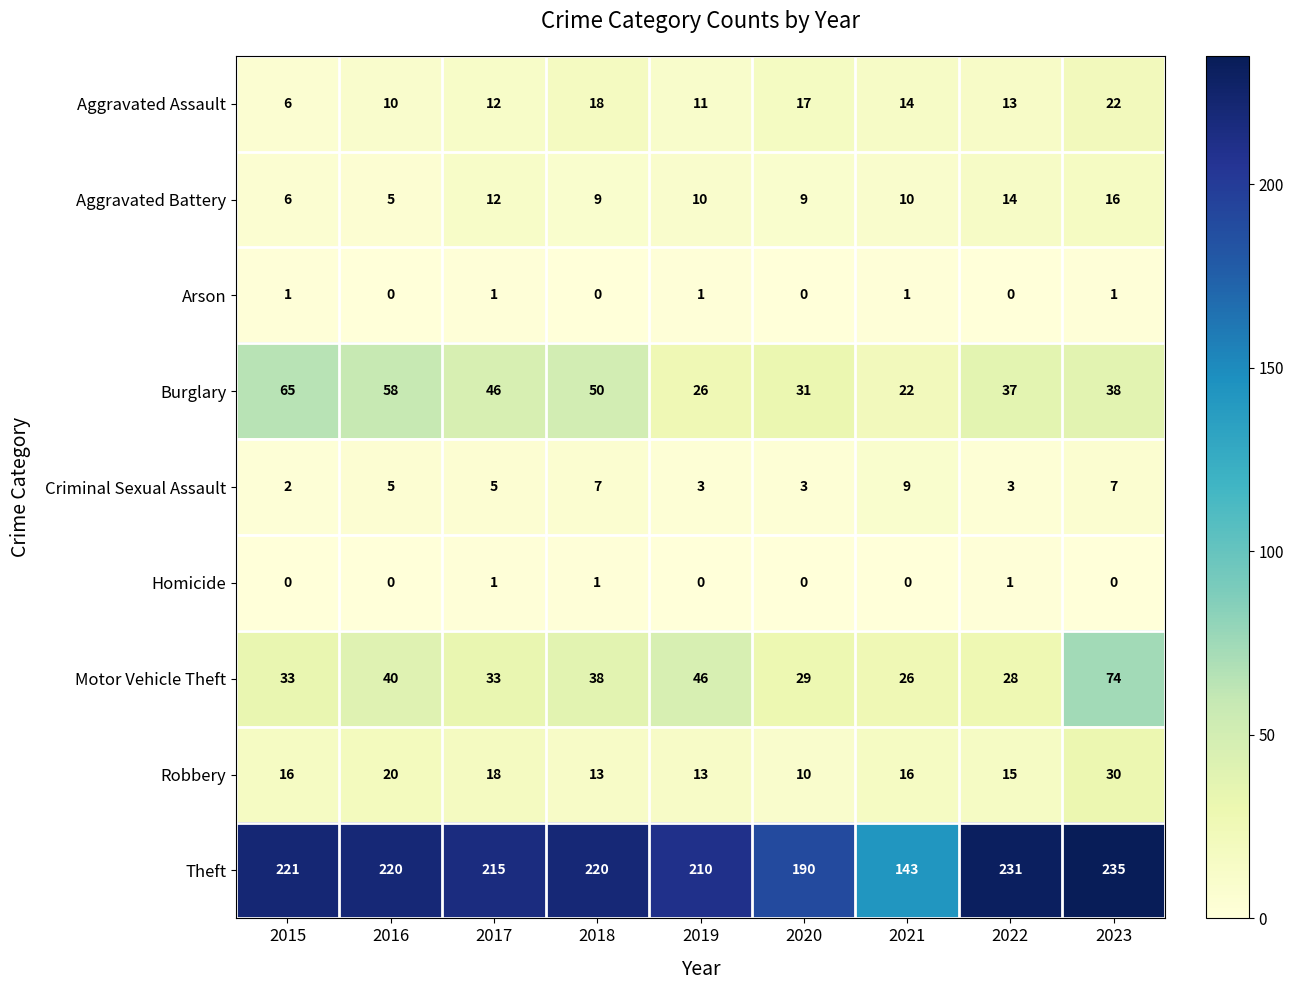

Which series has the widest spread of values?

Theft